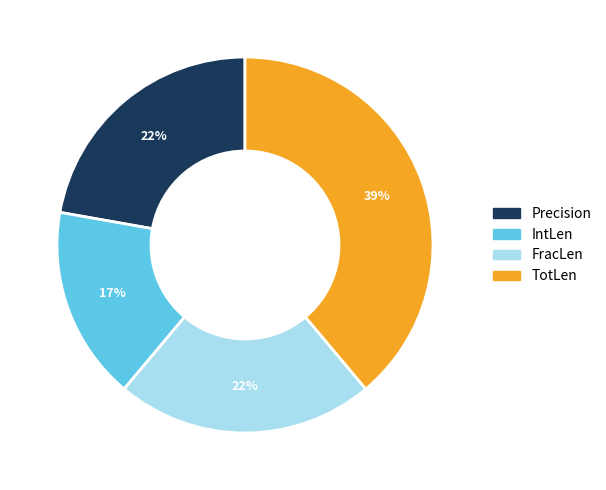

To the nearest percent, what portion does IntLen represent?

17%